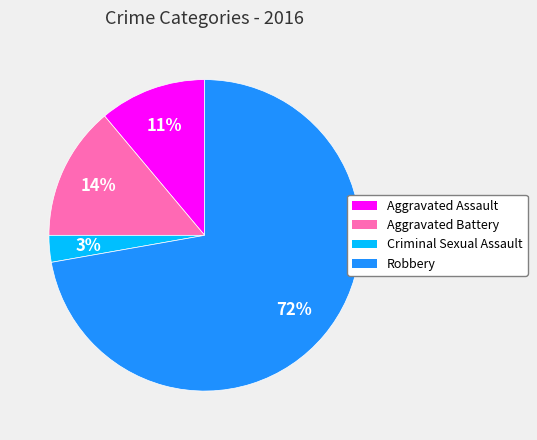

Which slice is the largest?

Robbery